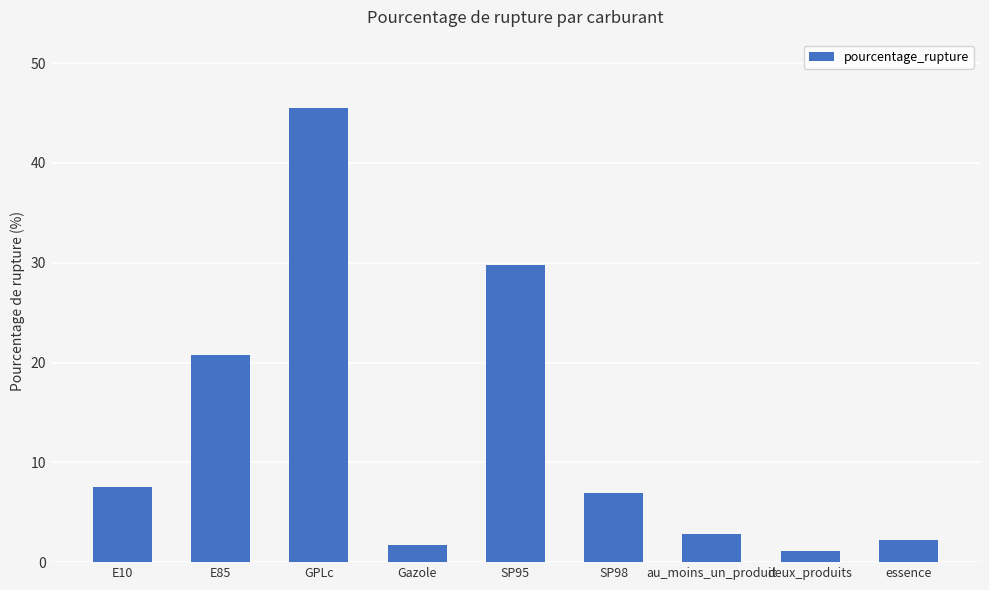

The value at SP95 is 53.5. True or false?

False